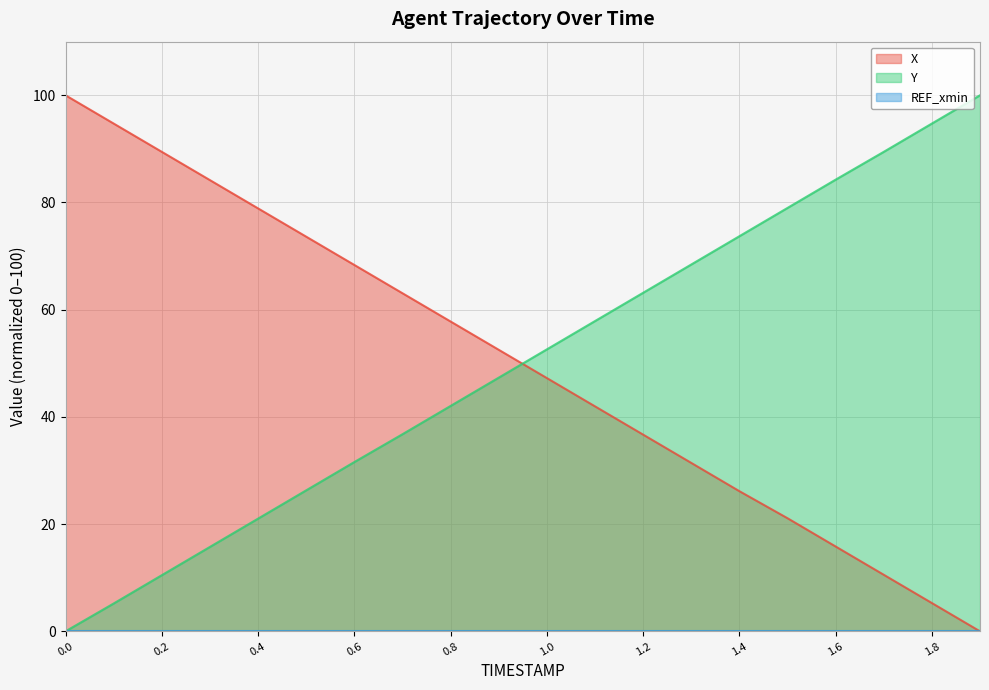

Reading right to left, what are all the values shown in this chart?

X: 0.0	5.3	10.6	15.8	21.1	26.1	31.4	36.7	42.0	47.2	52.5	57.8	63.1	68.3	73.6	78.9	84.2	89.4	94.7	100.0
Y: 100.0	94.7	89.4	84.3	79.0	73.7	68.4	63.1	57.9	52.6	47.3	42.0	36.8	31.6	26.3	21.0	15.7	10.5	5.2	0.0